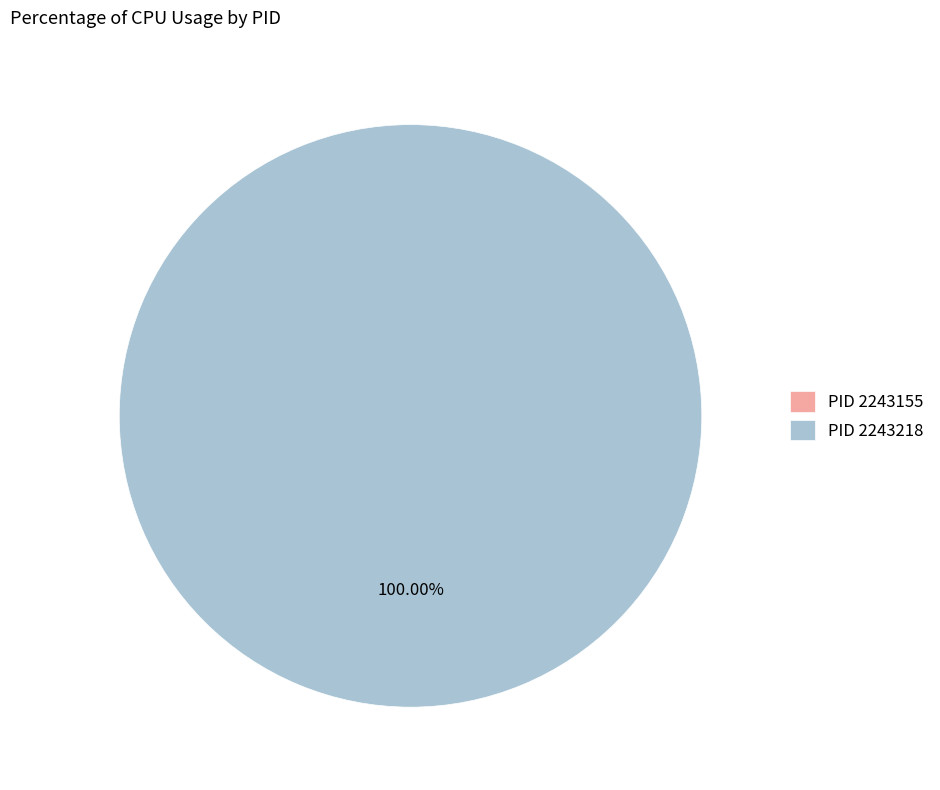

What percentage is the 2243218 slice, to the nearest percent?

100%